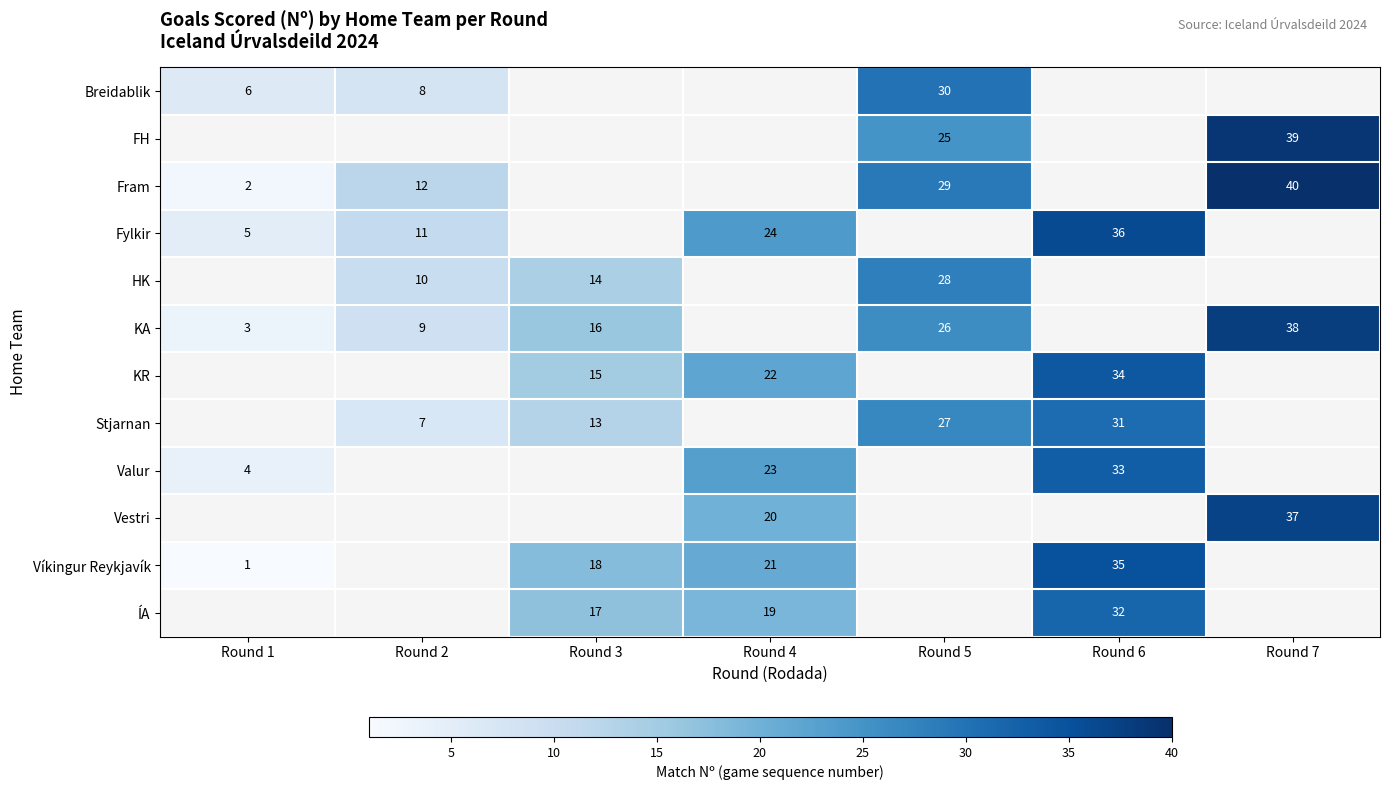

What is the minimum value shown in the chart?

1.0